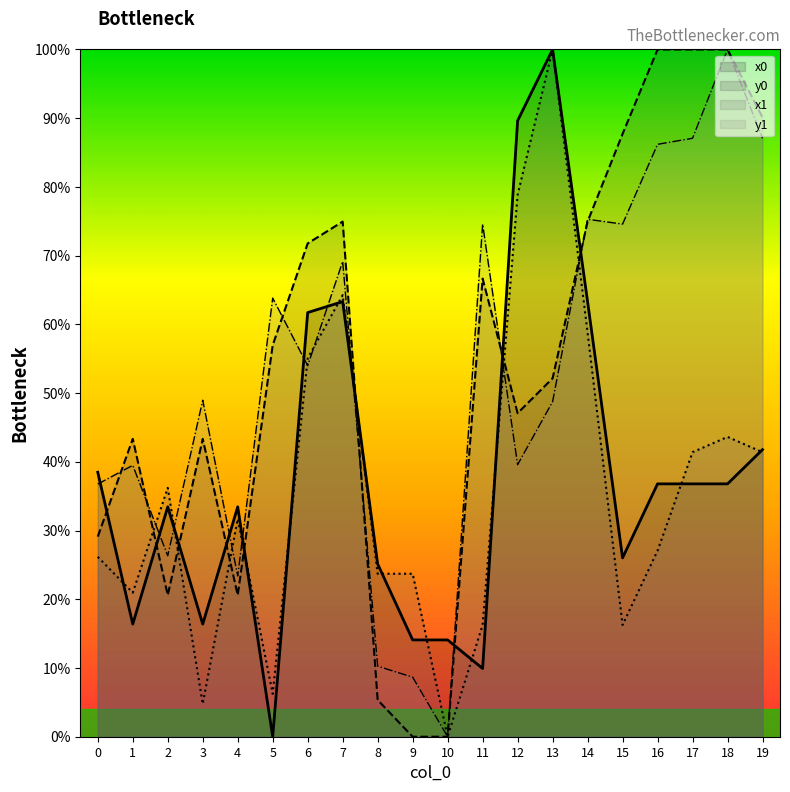

Where is the first local minimum for y0?

2